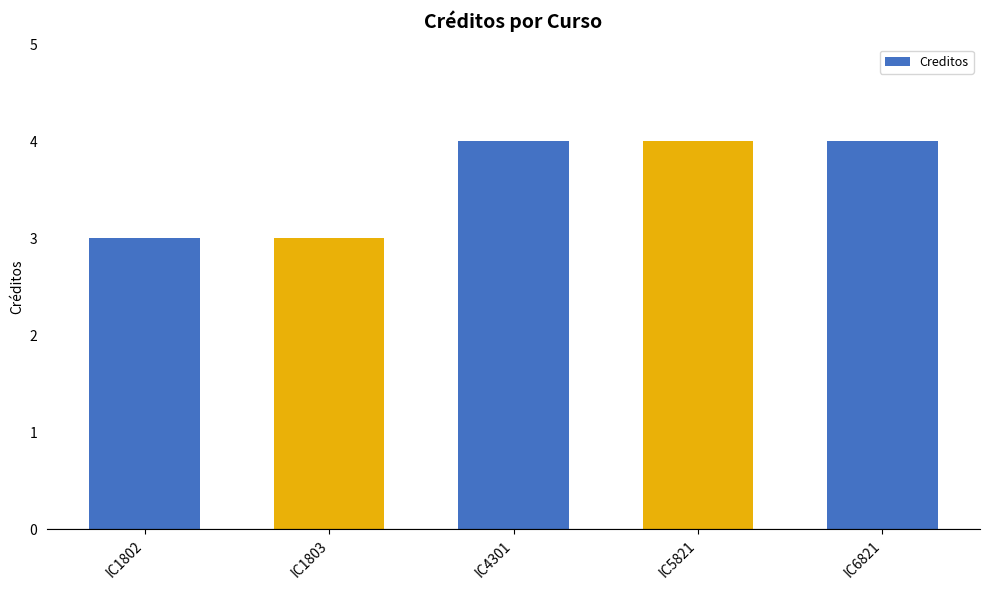

Approximately how many times larger is the value at IC4301 compared to IC1803?

1.3